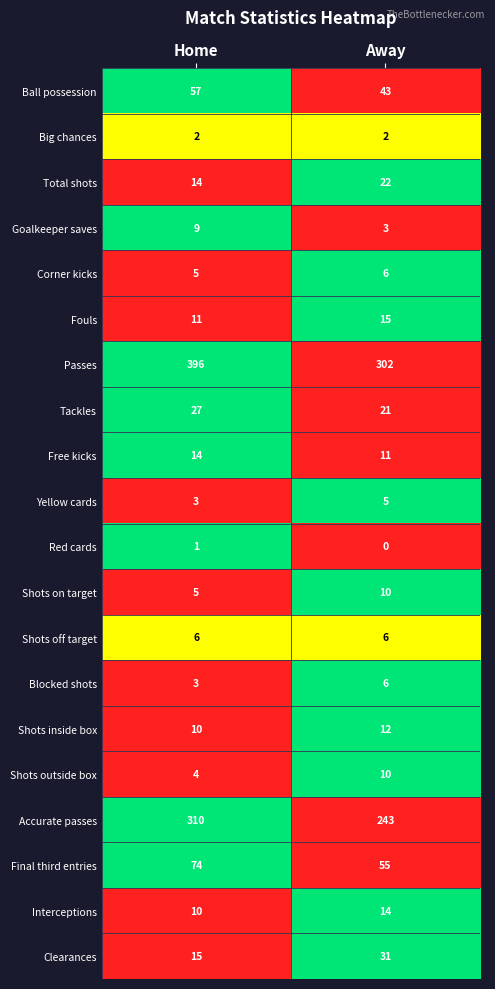

Which label corresponds to the largest value in the chart?

Home